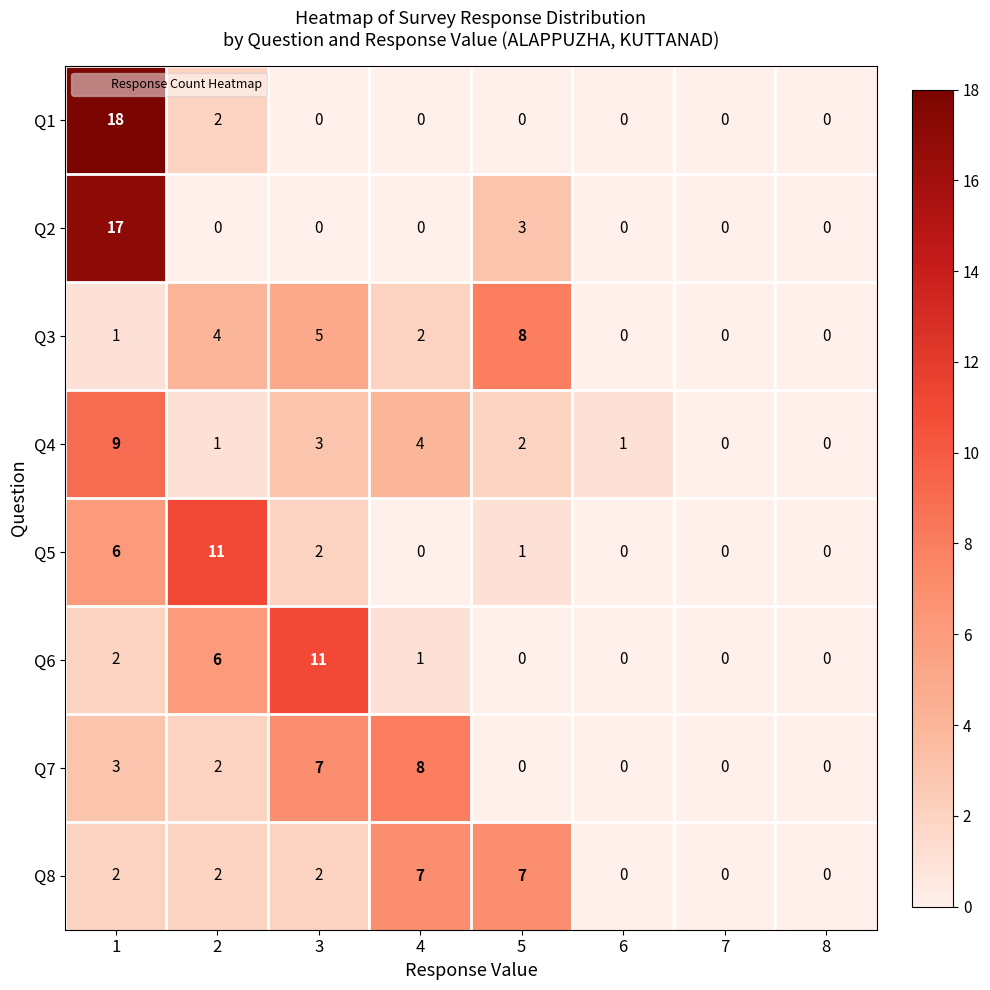

Count the number of data series in this chart.

8